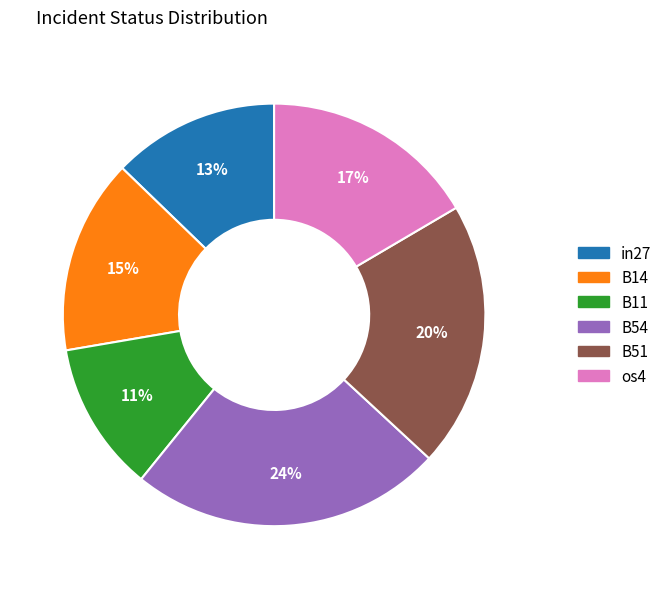

Does any single category account for the majority?

No